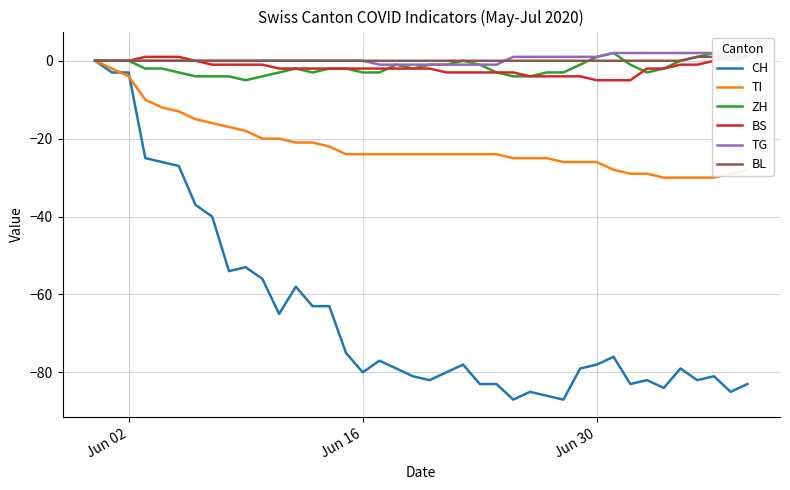

What is the sum of all CH values?

-2608